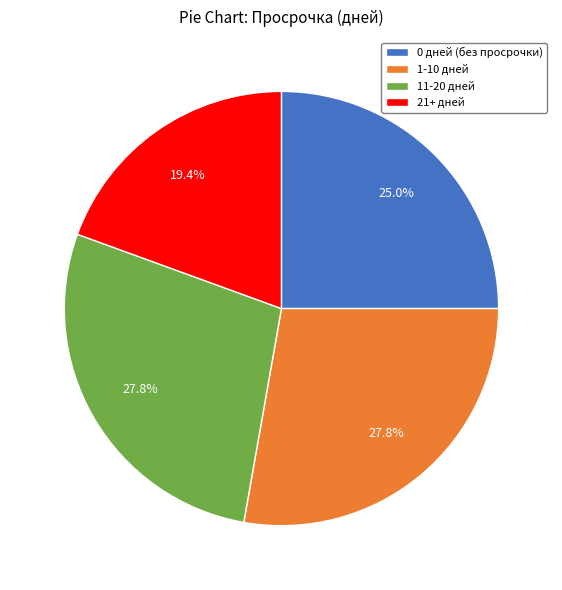

Approximately how many times larger is the value at 21+ дней compared to 11-20 дней?

0.7